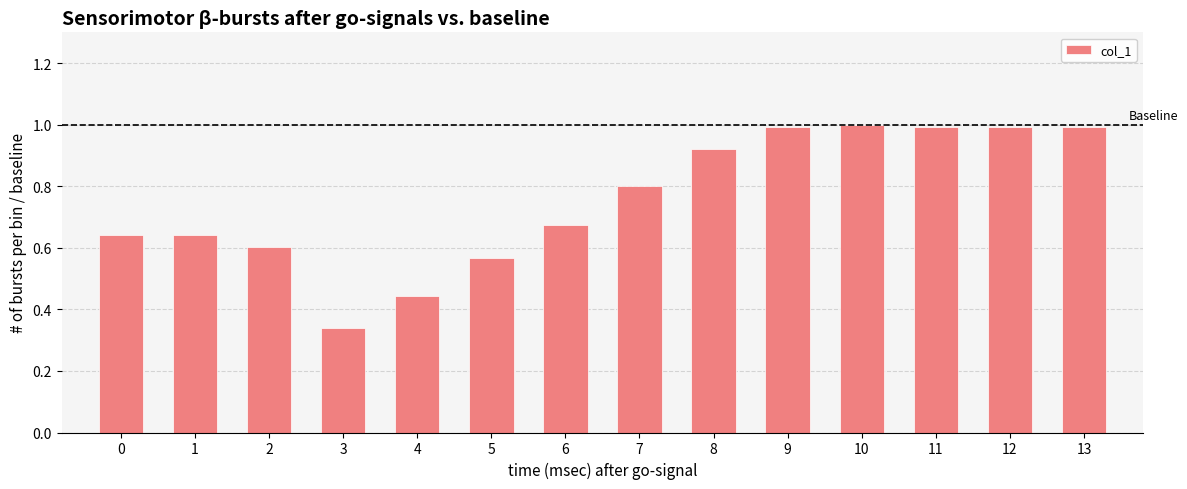

At which label is the value closest to 0?

3